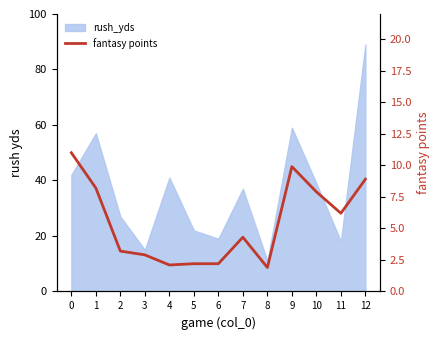

Is it true that the value at 1 is 14.2?

False